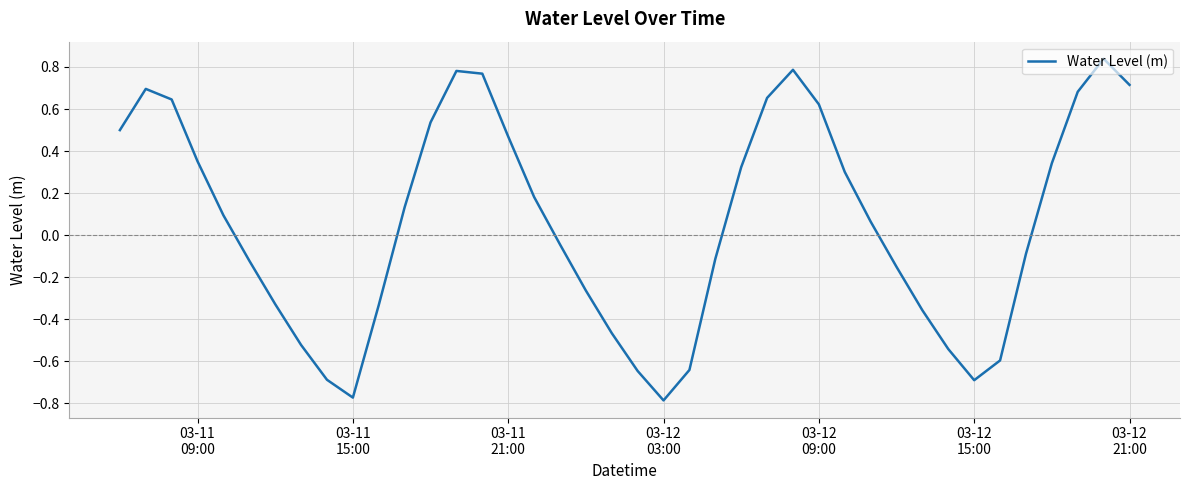

What is the difference between the maximum and minimum values?

1.6